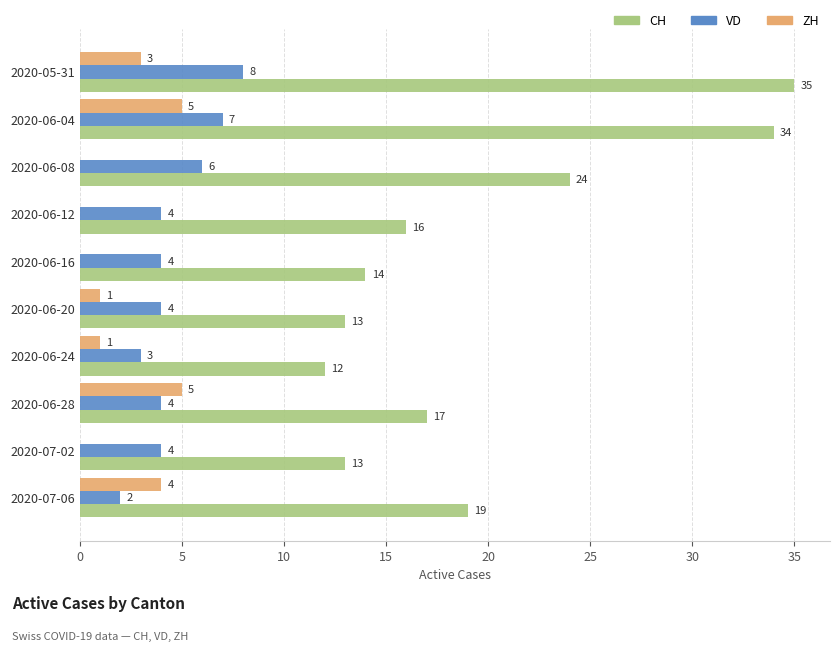

The VD series shows 2 at 2020-06-16. True or false?

False